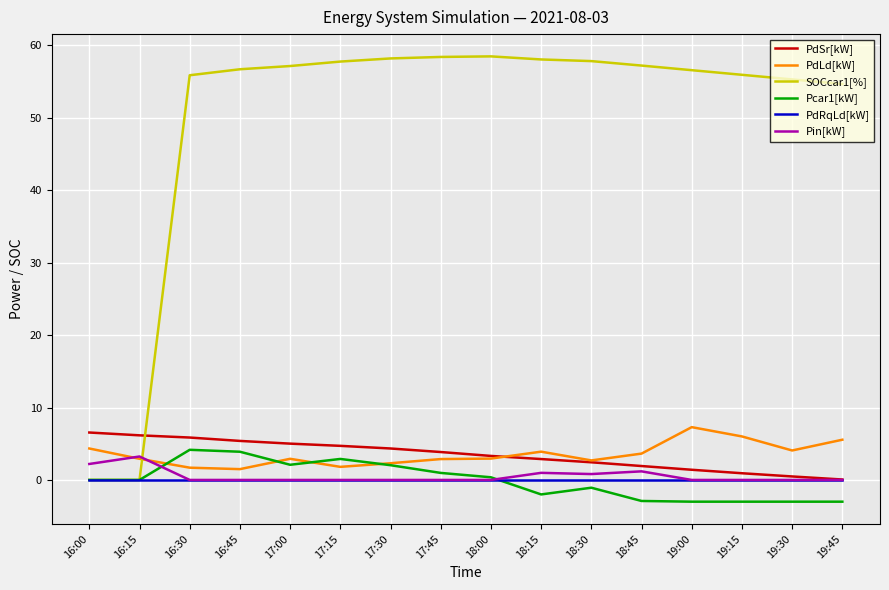

What is the spread (max minus min) of values at 19:30?

58.3